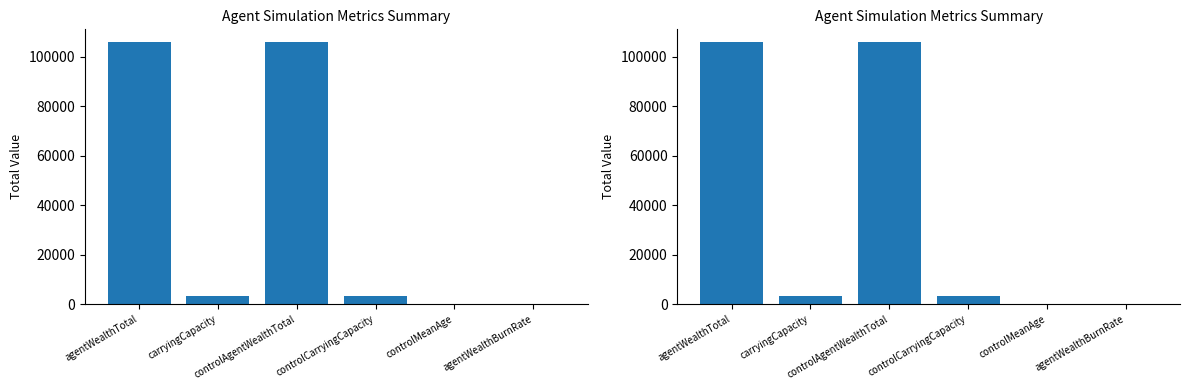

What is the label of the 2nd bar from the left?

carryingCapacity